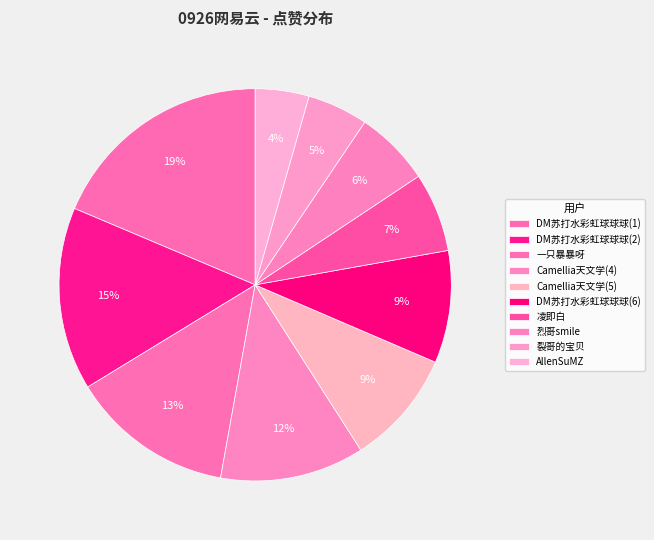

Does Camellia天文学(5) represent more than half of the total?

No